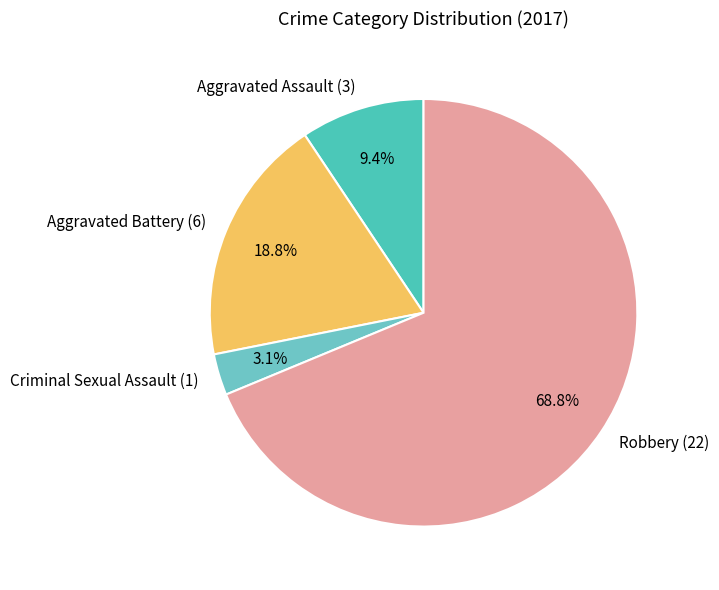

Rank the categories by value from highest to lowest.

Robbery, Aggravated Battery, Aggravated Assault, Criminal Sexual Assault